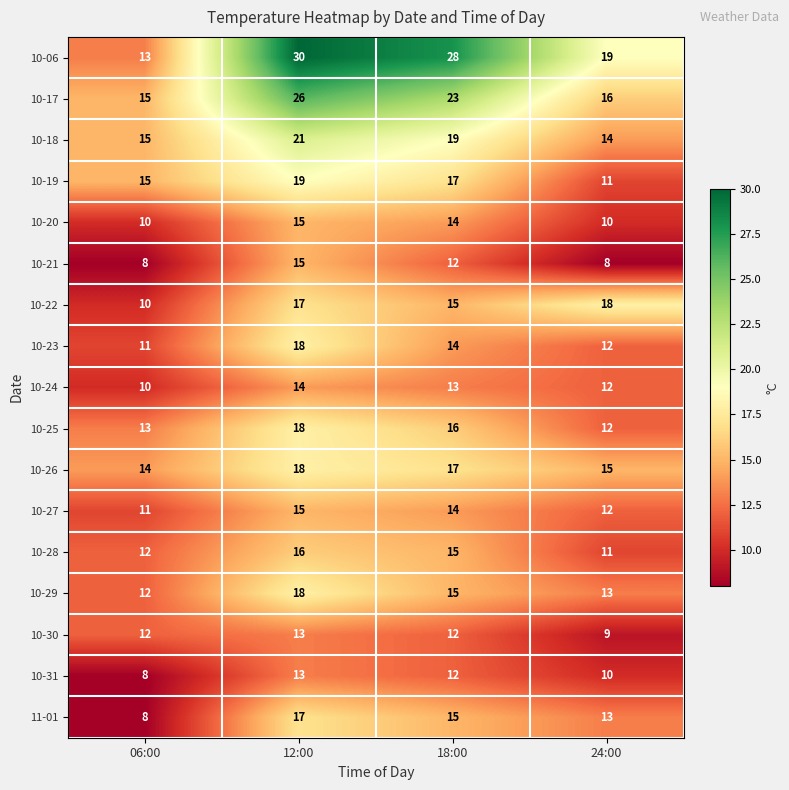

At which category is the sum across all series the highest?

12:00